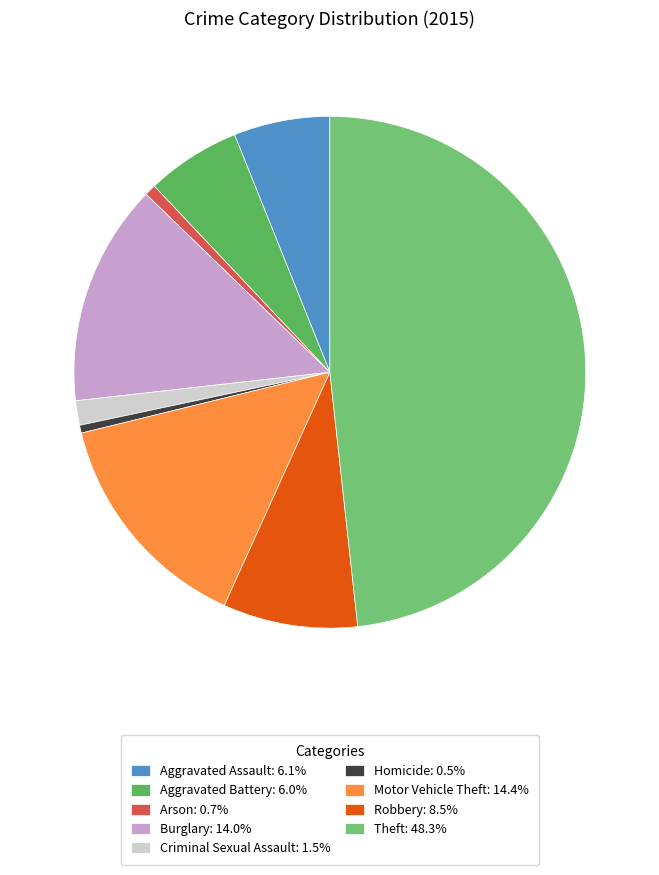

What is the ratio of the value at Arson to the value at Aggravated Assault?

0.1